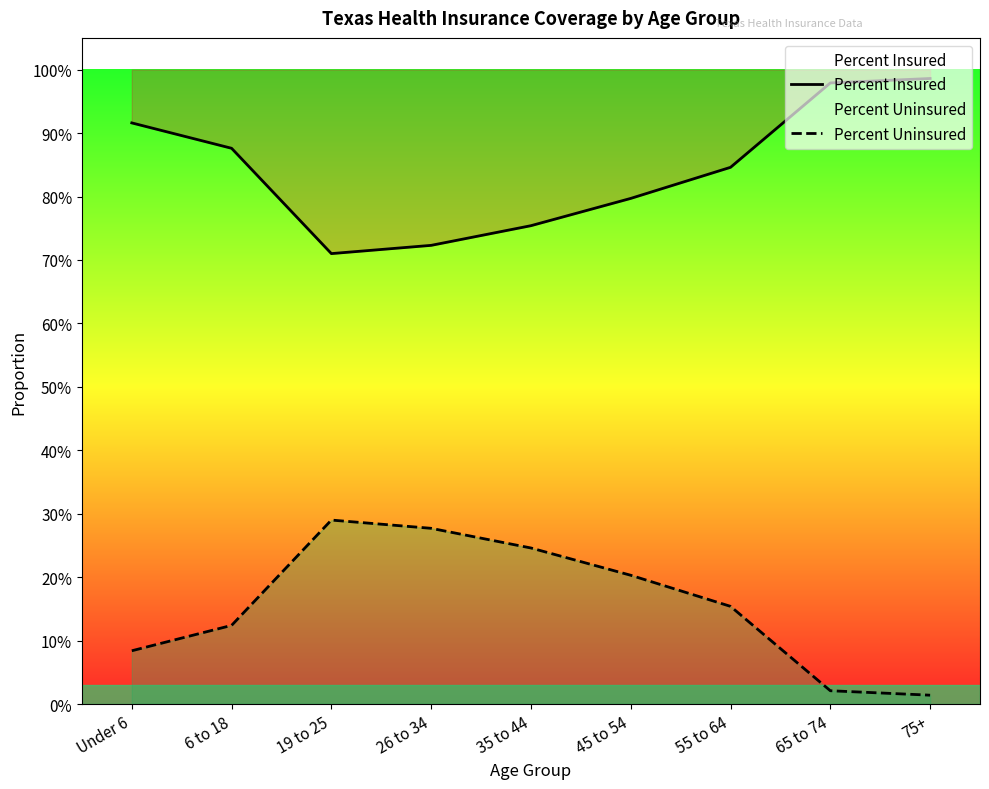

List the labels in order of Percent Uninsured value, largest first.

19 to 25, 26 to 34, 35 to 44, 45 to 54, 55 to 64, 6 to 18, Under 6, 65 to 74, 75+